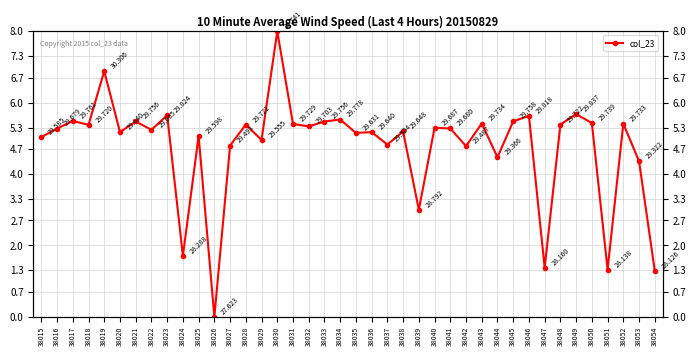

At which category does the data reach its first local peak?

38017